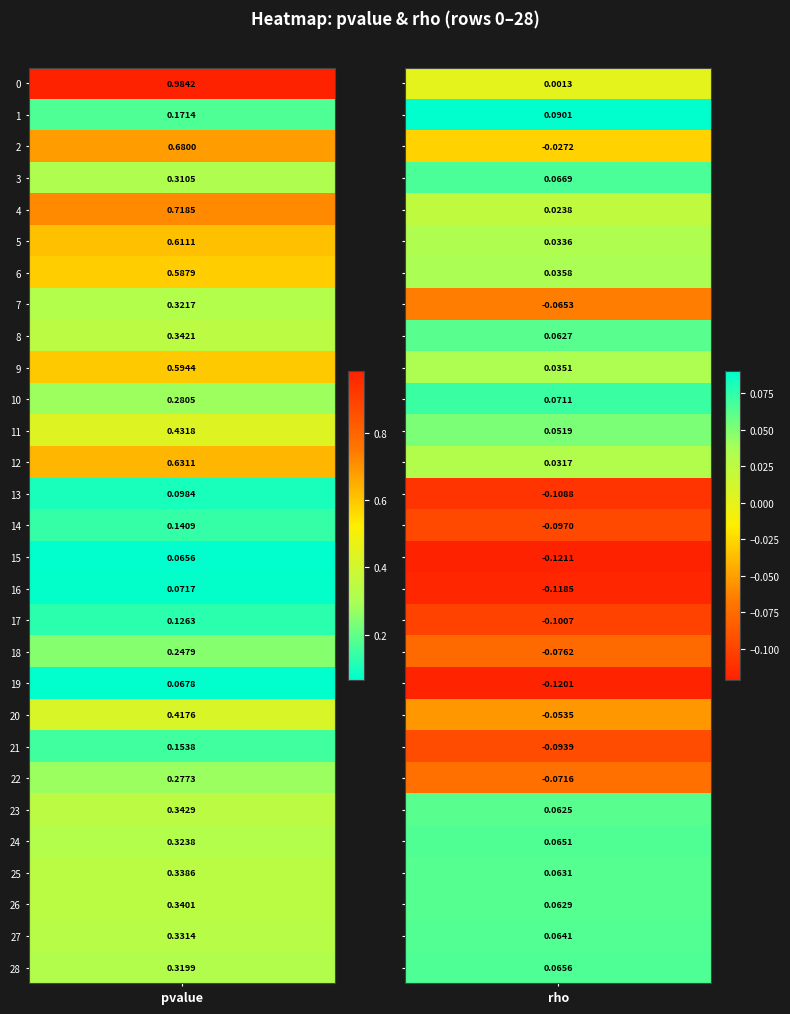

How many series are shown in this chart?

29